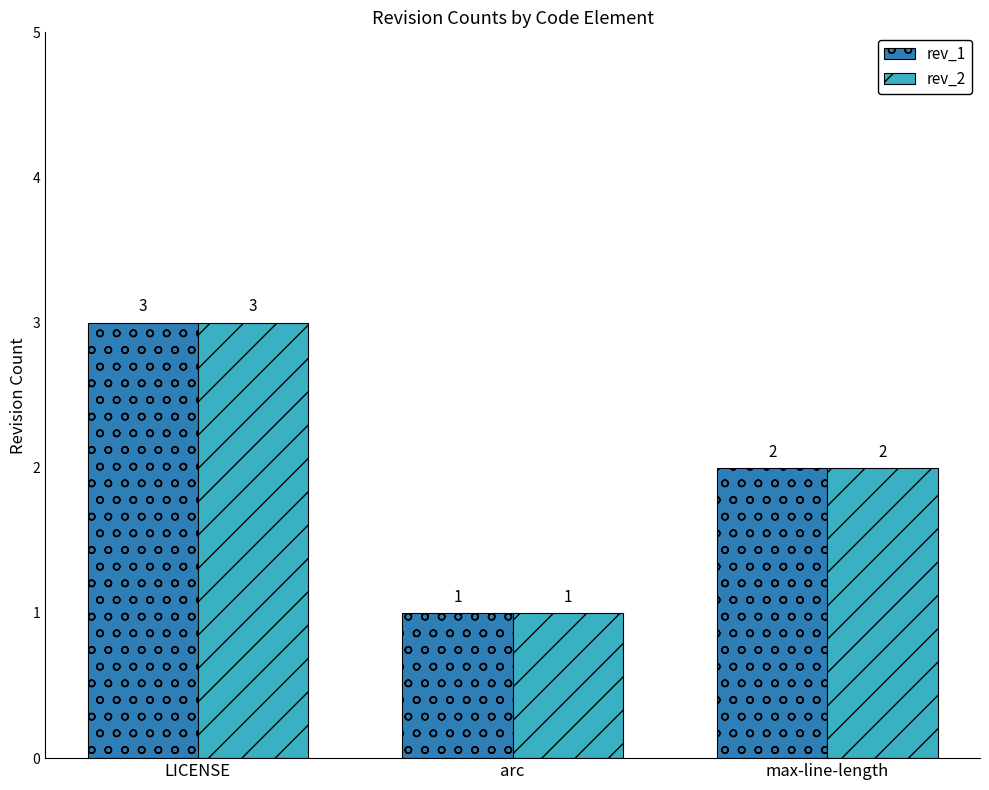

Rank the categories by rev_1 value from highest to lowest.

LICENSE, max-line-length, arc